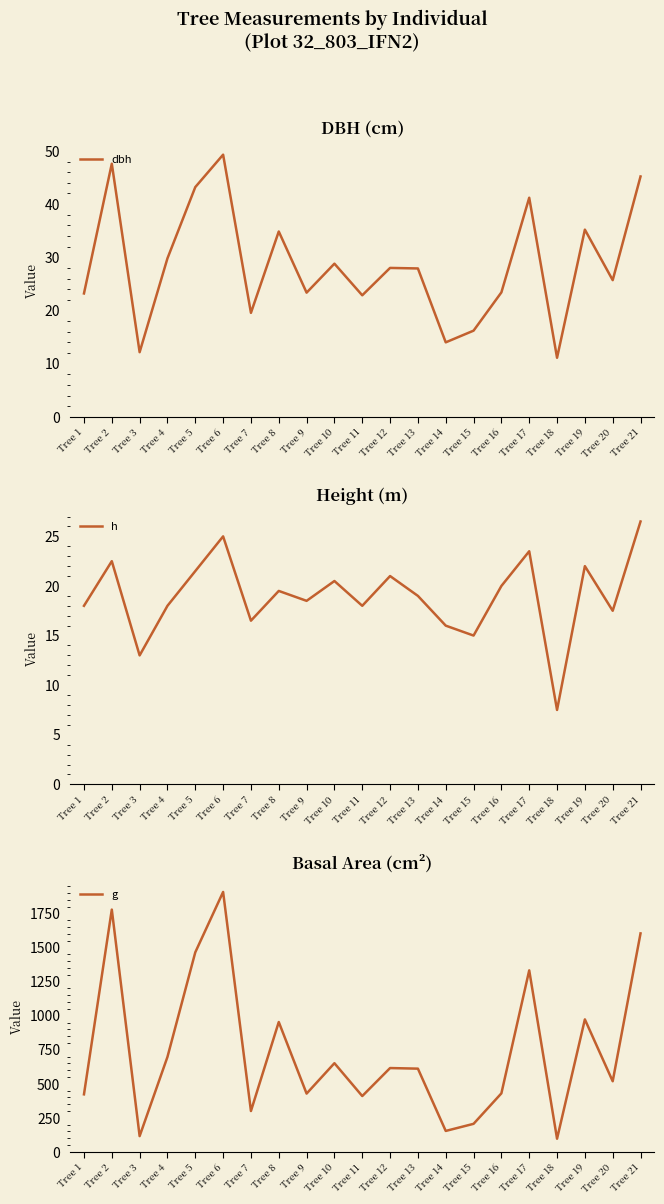

What is the sum of all g values?

15677.7